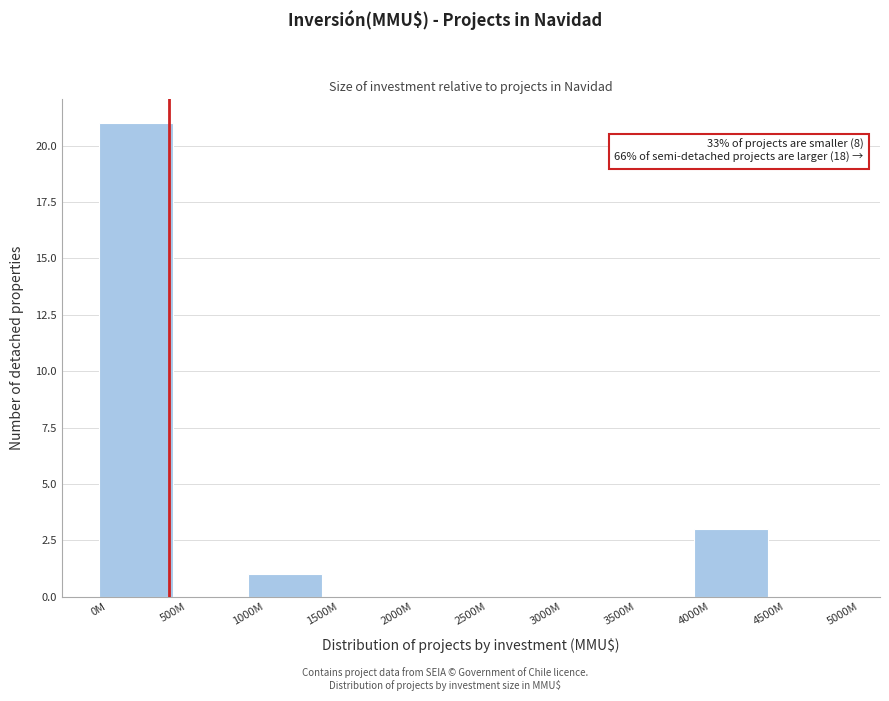

Reading left to right, transcribe all the data shown in this chart.

0M=21	500M=0	1000M=1	1500M=0	2000M=0	2500M=0	3000M=0	3500M=0	4000M=3	4500M=0